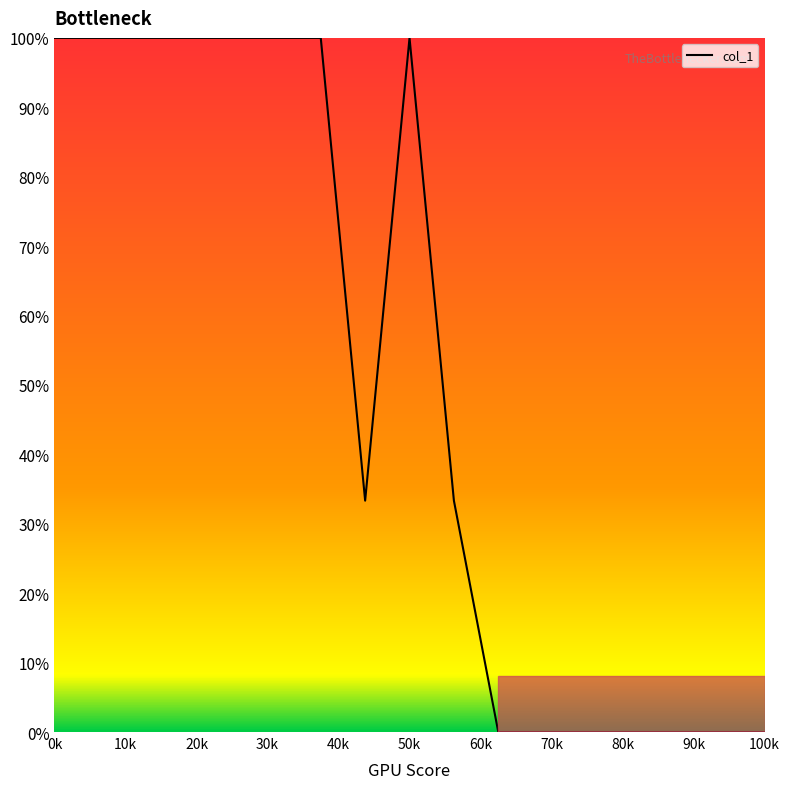

What is the maximum value shown in the chart?

100.0